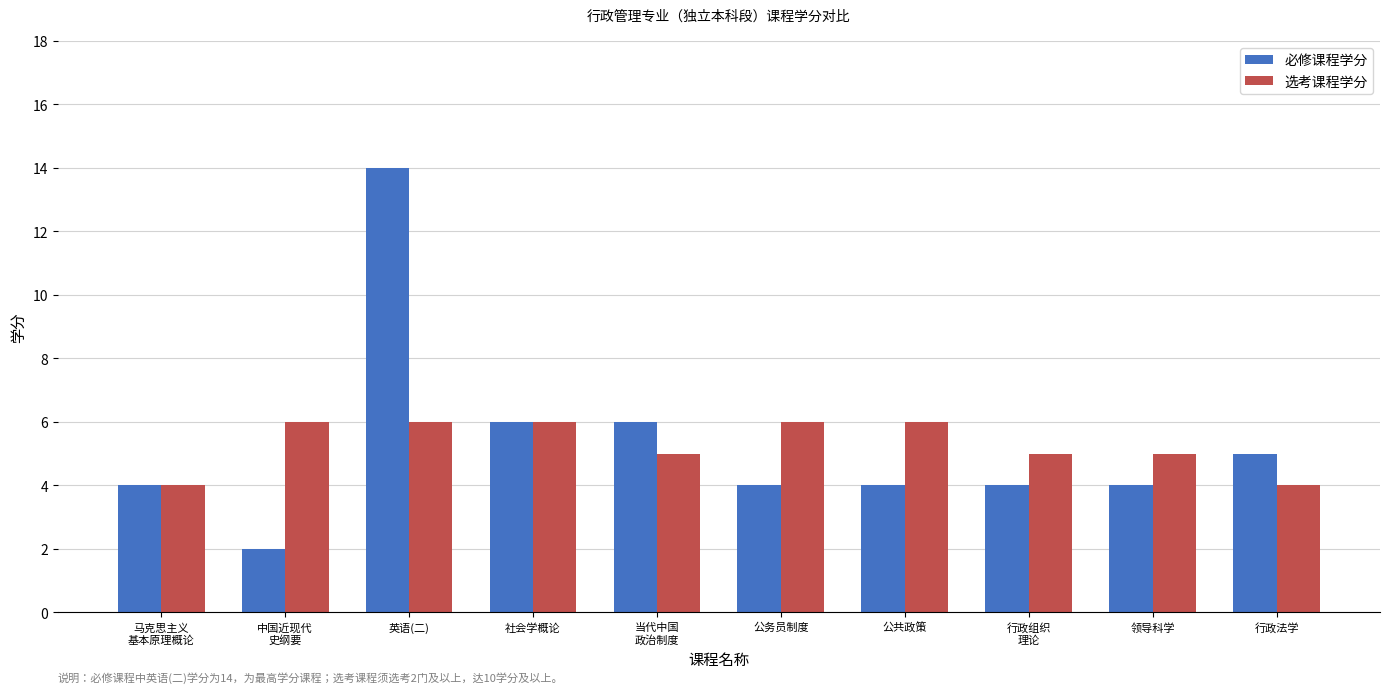

The value of 必修课程学分 at 当代中国
政治制度 is 6. True or false?

True